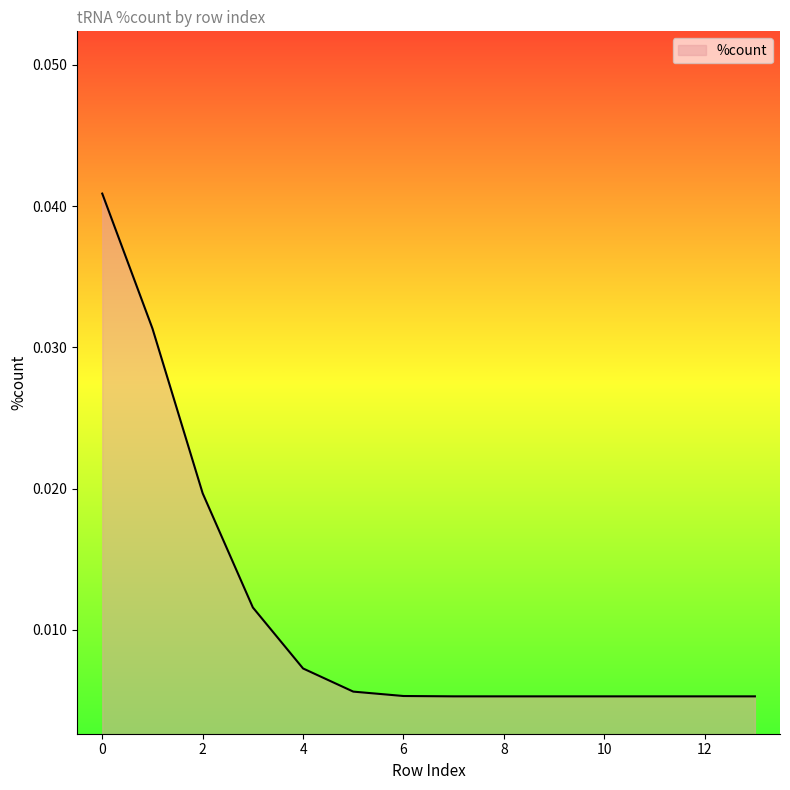

How many lines are shown in the chart?

1